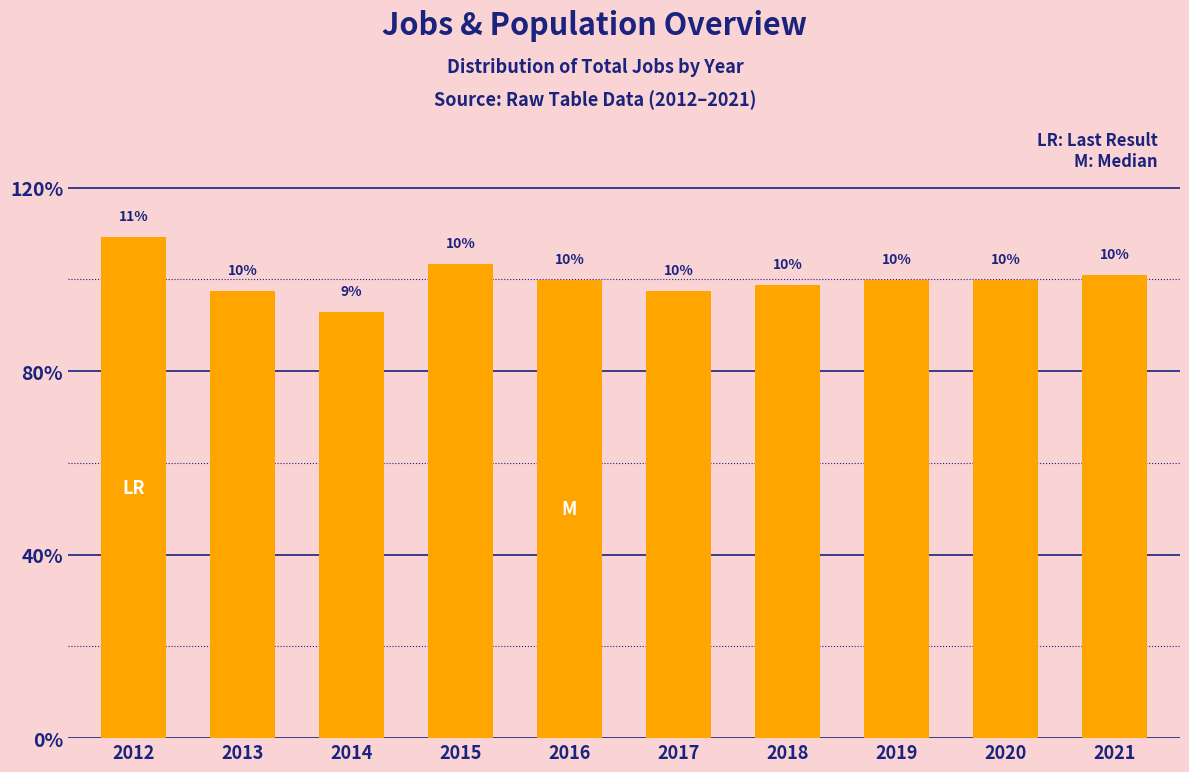

Does the chart contain any negative values?

No